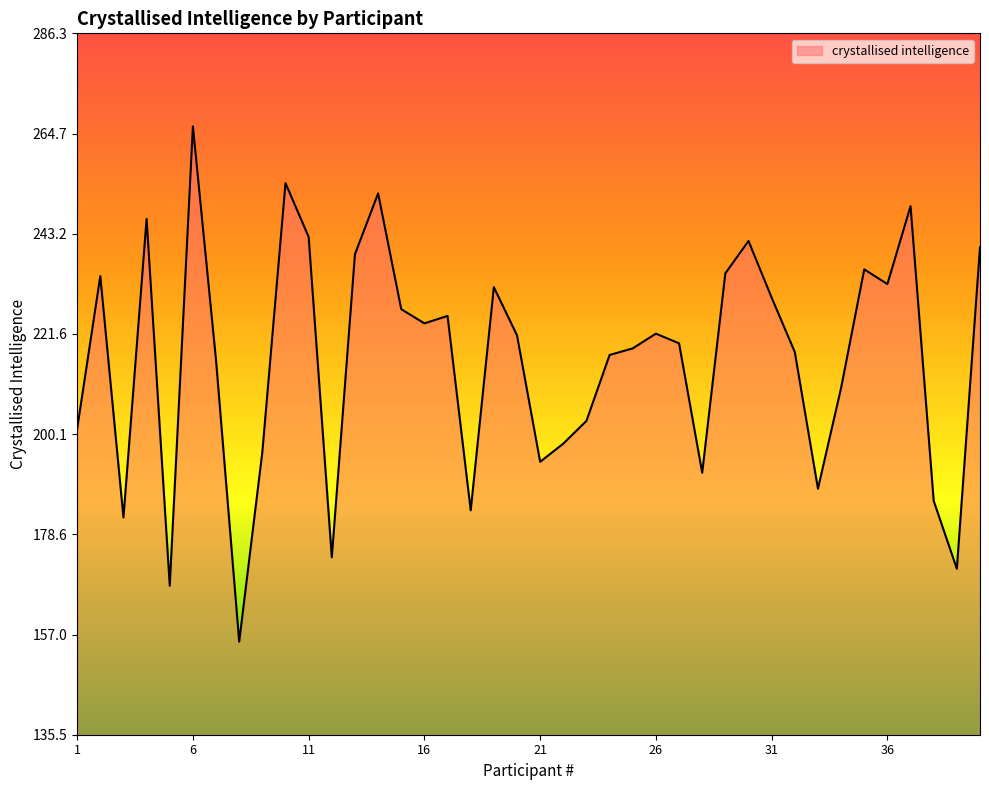

What is the maximum value shown in the chart?

266.3